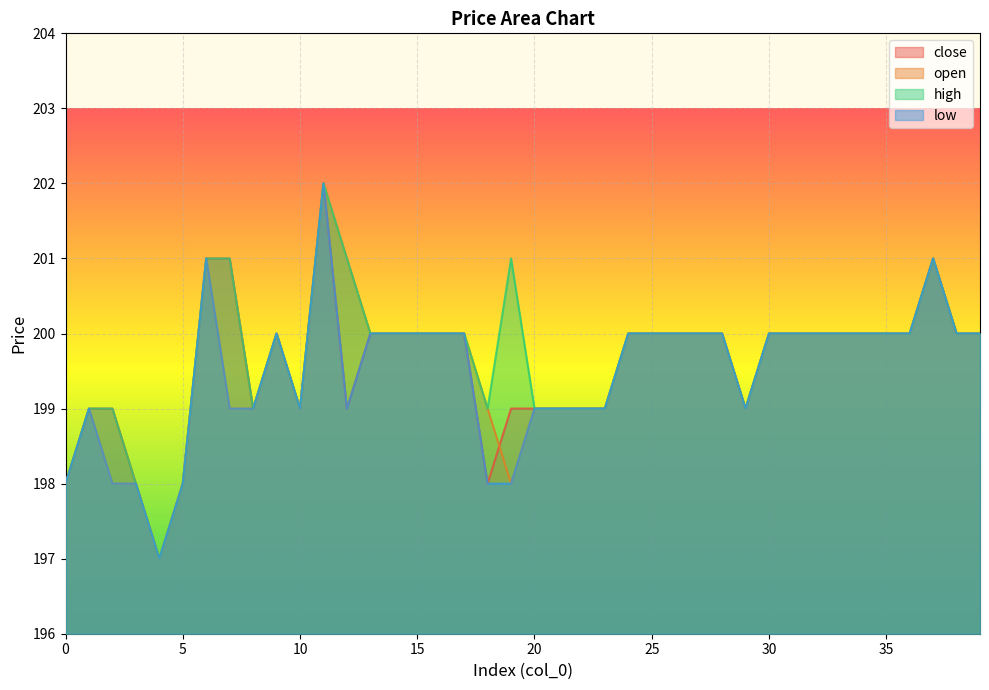

True or false: high and low cross at least once.

False